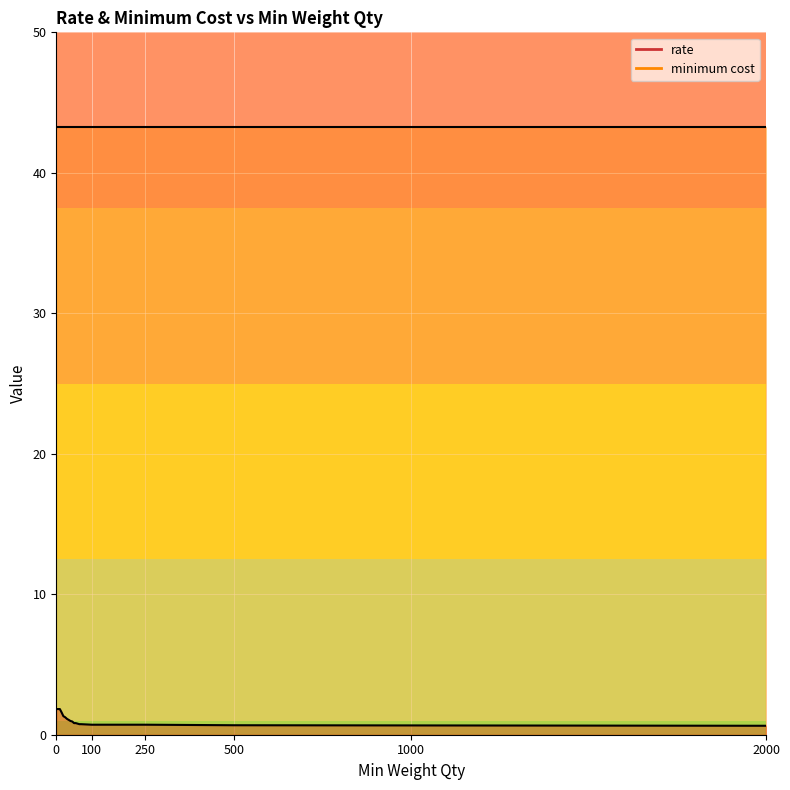

True or false: the data shows 2.1 at 20.

False